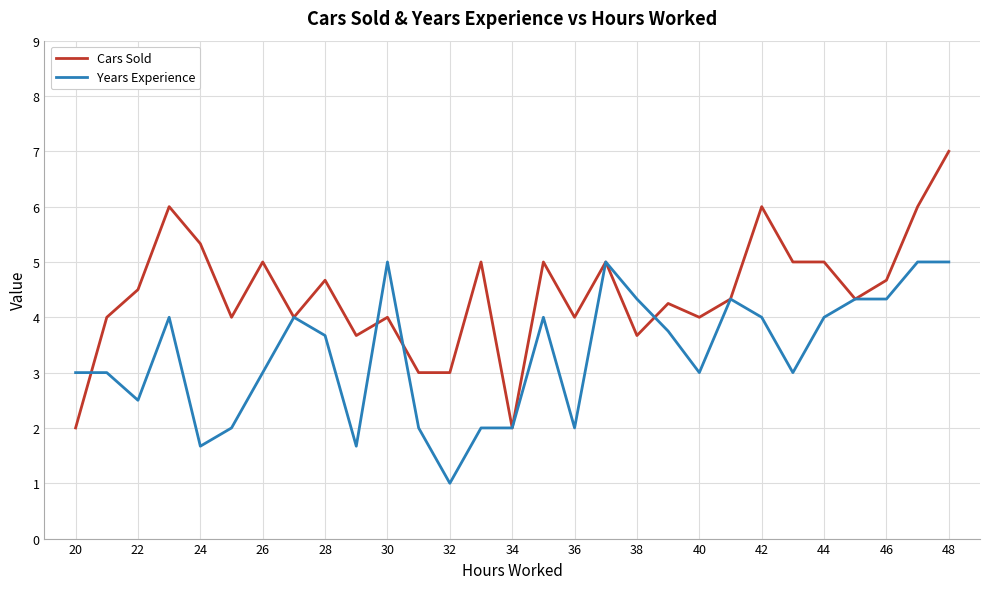

True or false: Cars Sold has more than 2 points higher than both neighbors.

True